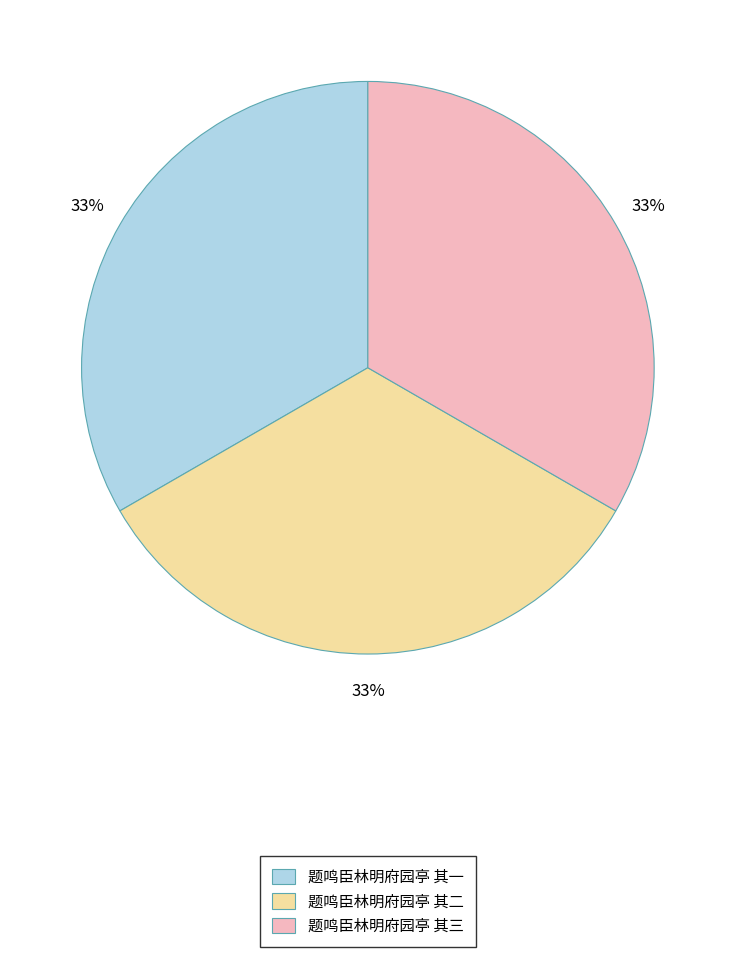

What is the ratio of the value at 题鸣臣林明府园亭 其一 to the value at 题鸣臣林明府园亭 其三?

1.0